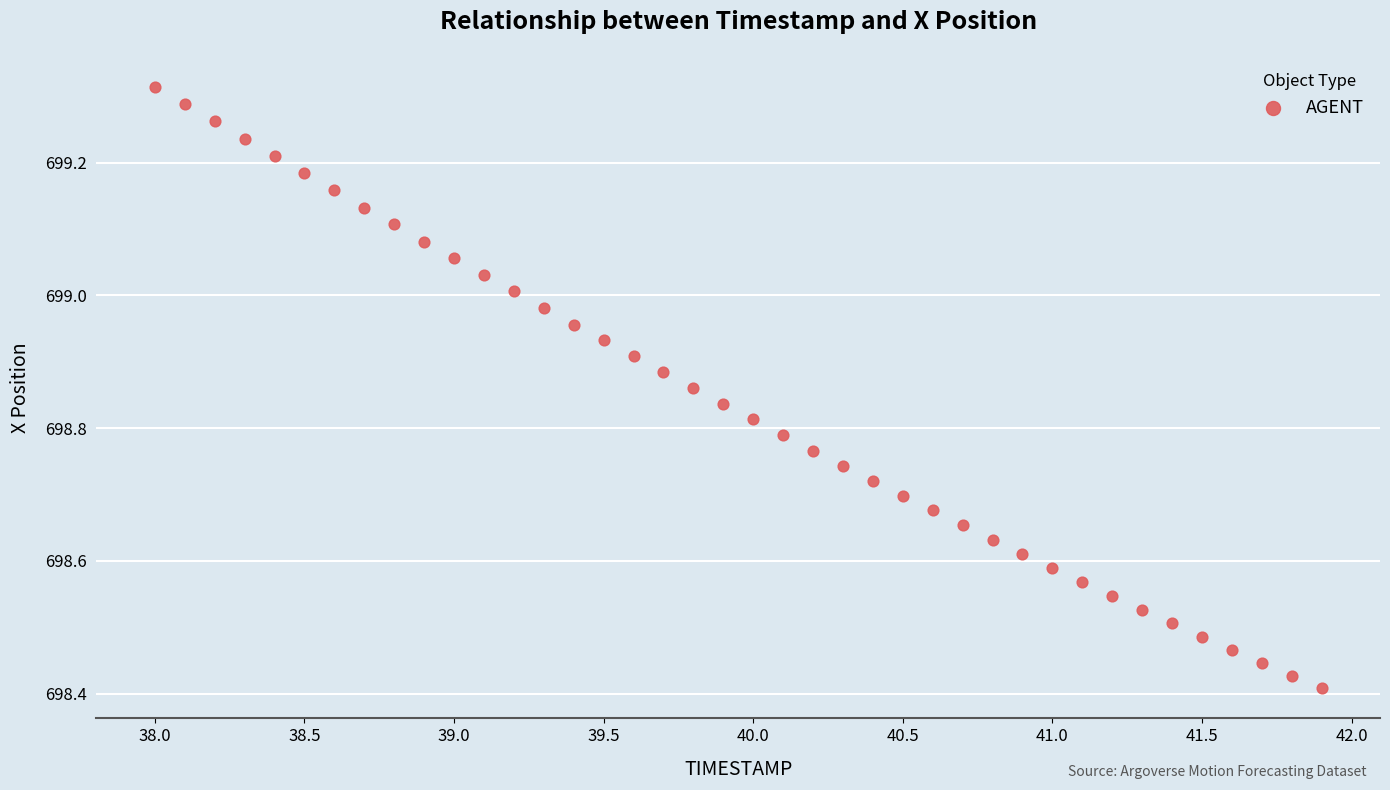

What is the range of X values (max minus min)?

3.9